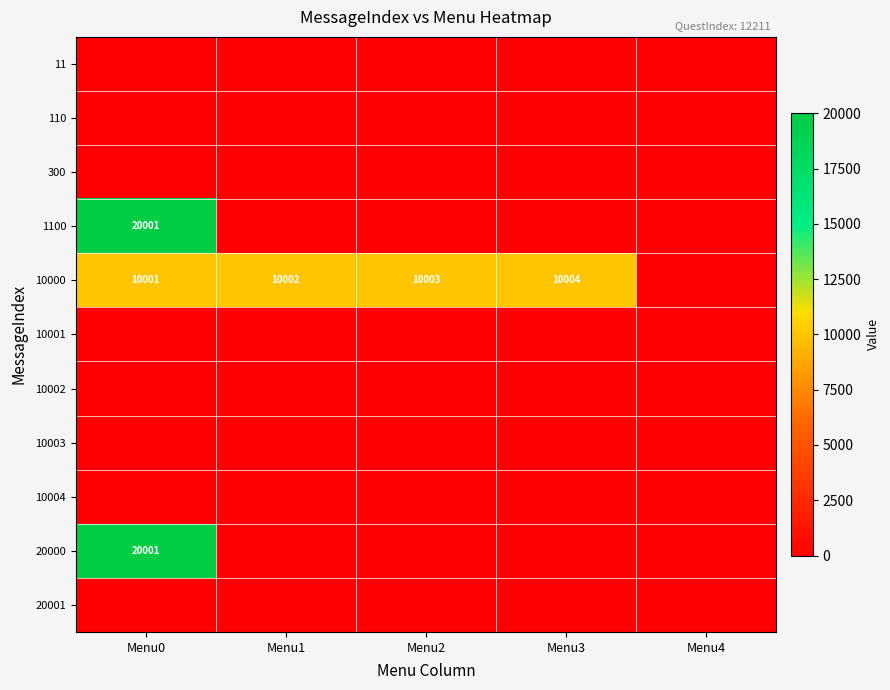

The value of 10000 at Menu1 is 16965. True or false?

False